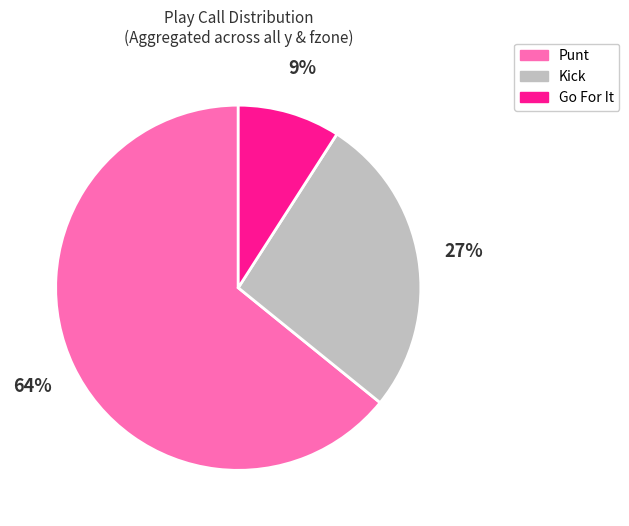

Combined, do Punt and Go For It account for over 50%?

Yes